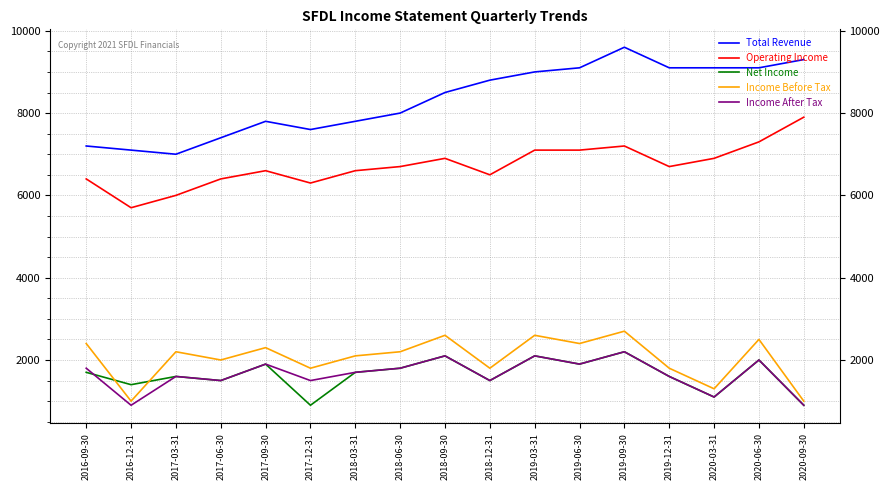

True or false: Total Revenue and Net Income cross at least once.

False